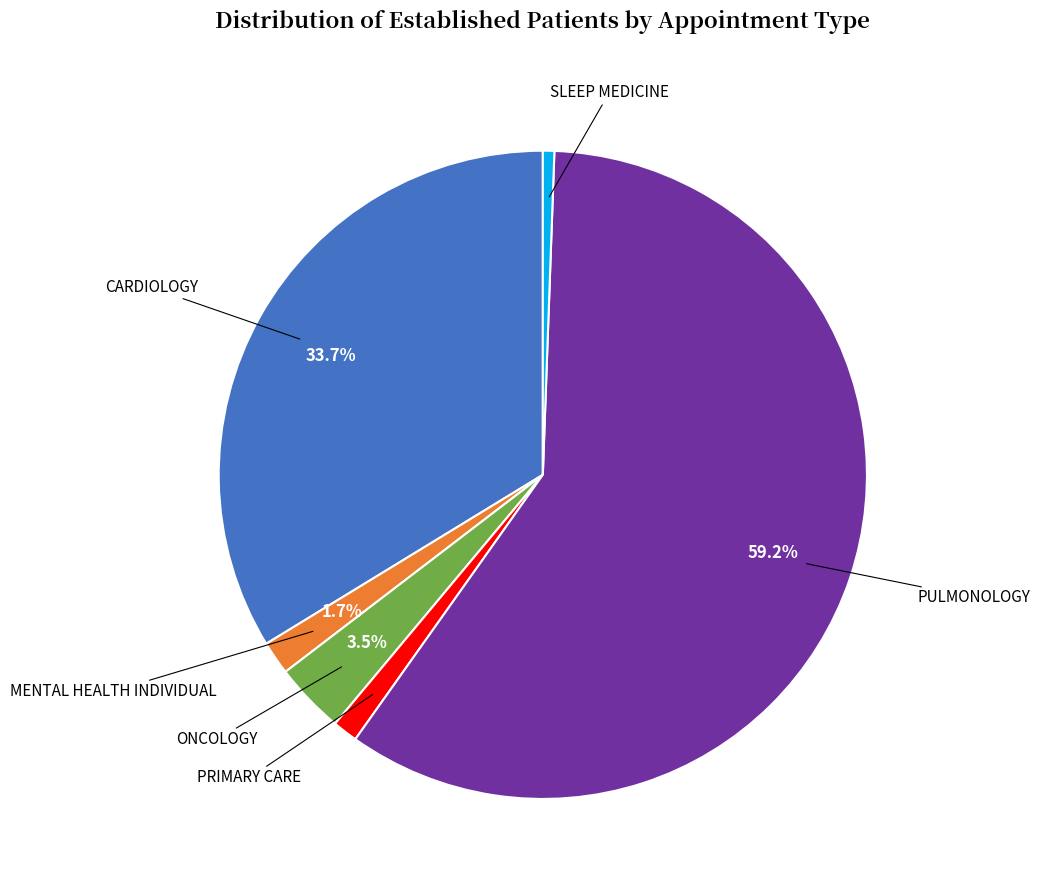

Is there a majority slice in this chart?

Yes